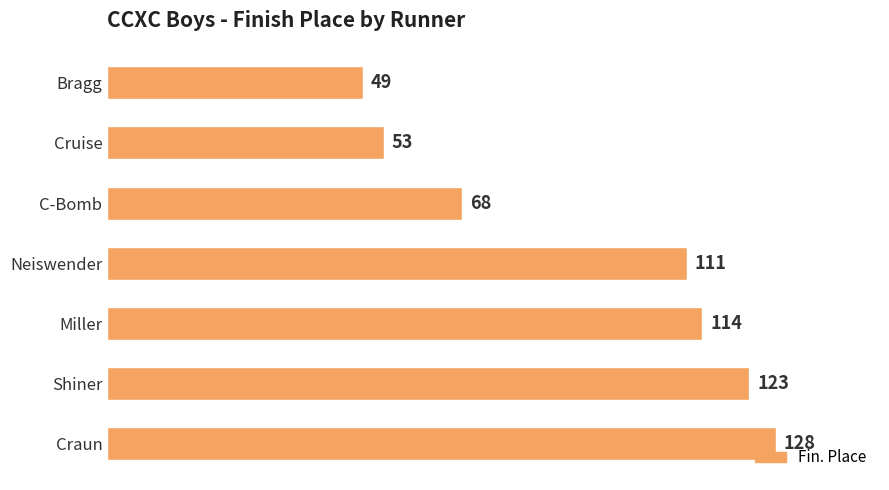

What is the value of the 3rd bar from the top?

68